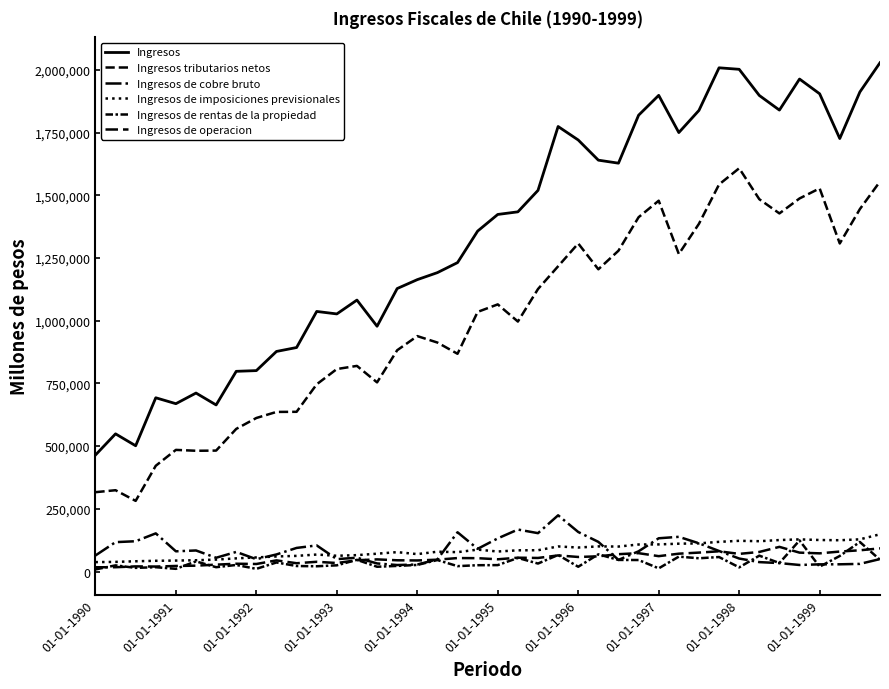

How many lines are shown in the chart?

6